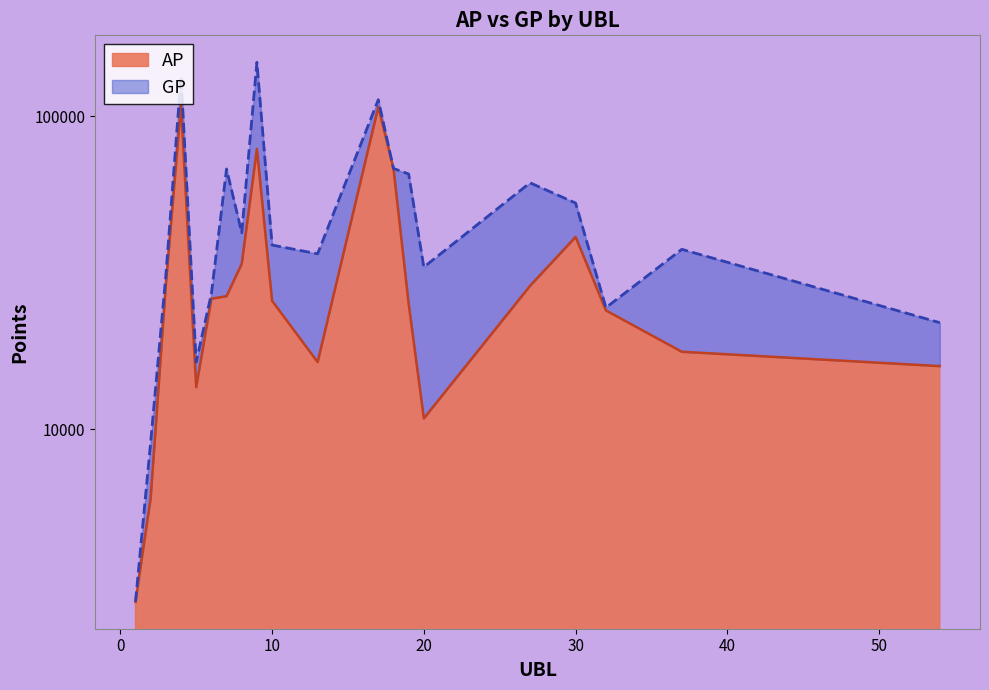

Reading left to right, what are all the values shown in this chart?

AP: 2816	6046	28955	108568	13641	26131	26621	33785	78593	25735	16398	107078	68052	25205	10839	28735	41153	23970	17693	15921
GP: 2816	9111	31001	134120	16408	27106	67823	42447	148559	38770	36348	112835	68065	65364	32969	61256	52798	24470	37568	21912